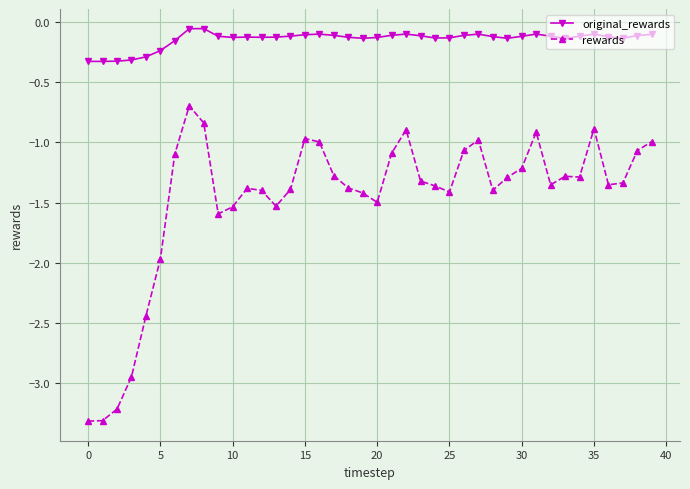

True or false: original_rewards has more than 2 interior local peaks.

True